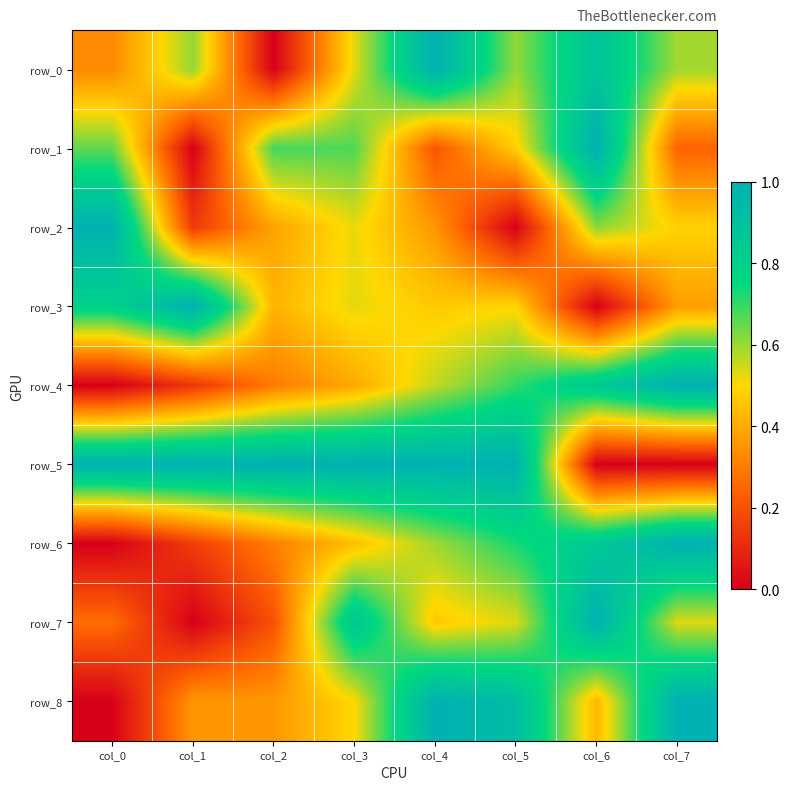

Rank the series by their maximum value, from highest to lowest.

row_0, row_1, row_2, row_3, row_4, row_5, row_6, row_7, row_8